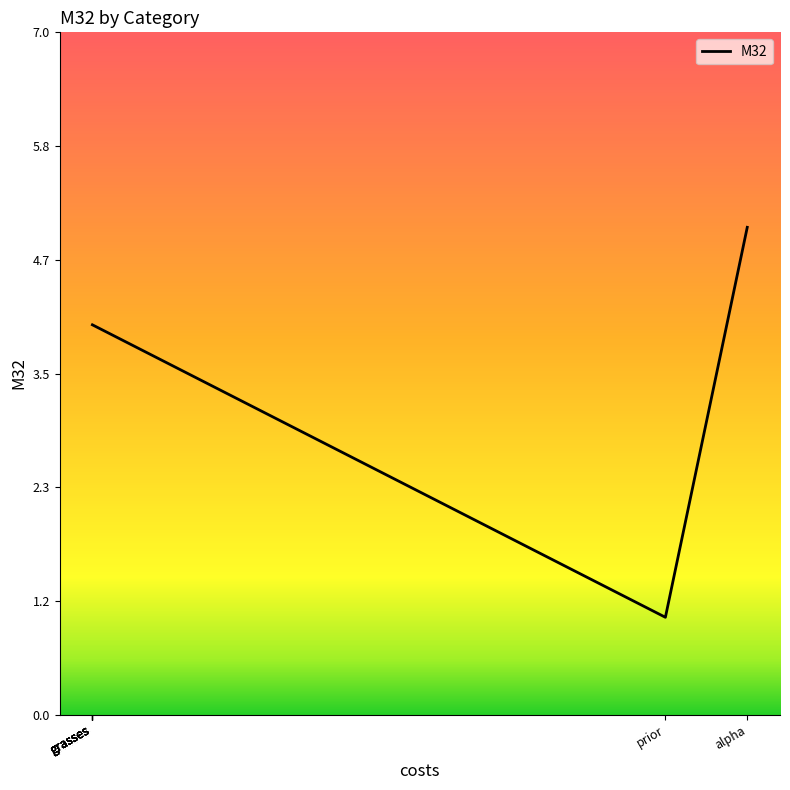

How many lines are shown in the chart?

1